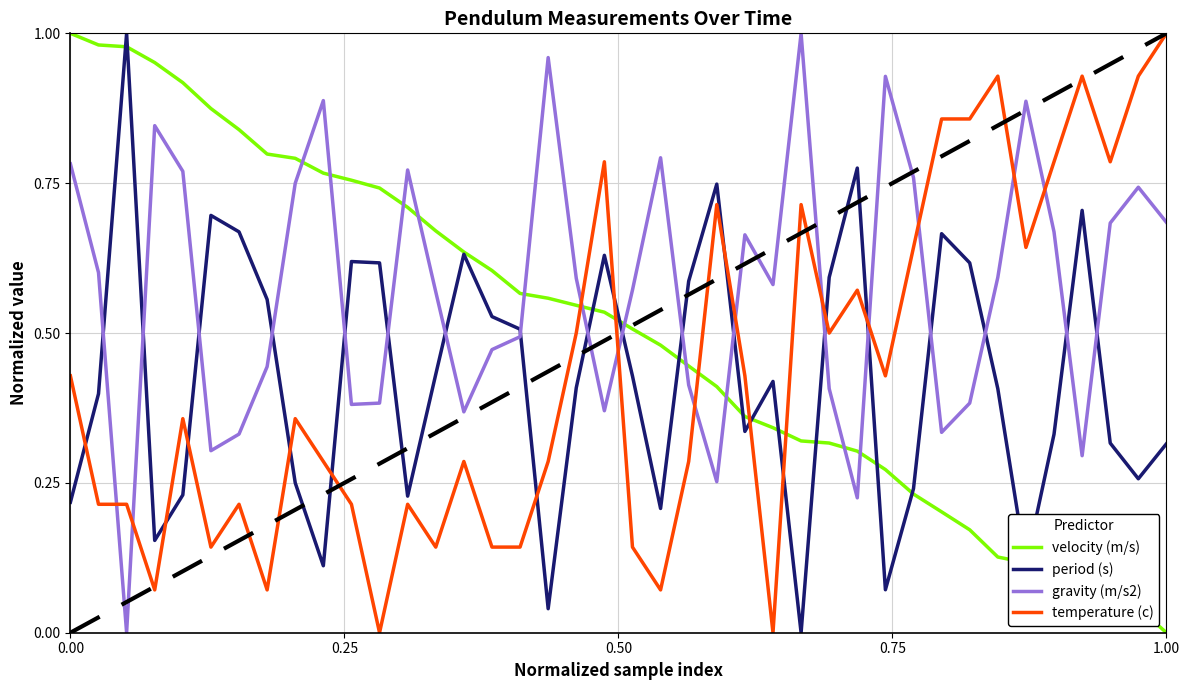

Which series has the largest total across all categories?

gravity (m/s2)